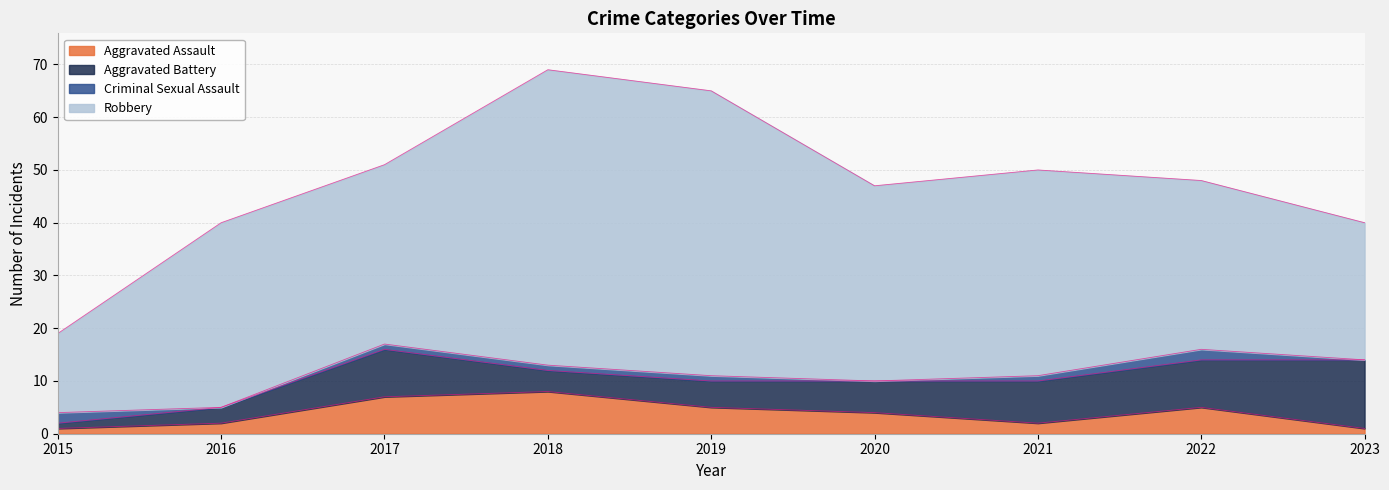

What is the difference between the highest and lowest values at 2015?

14